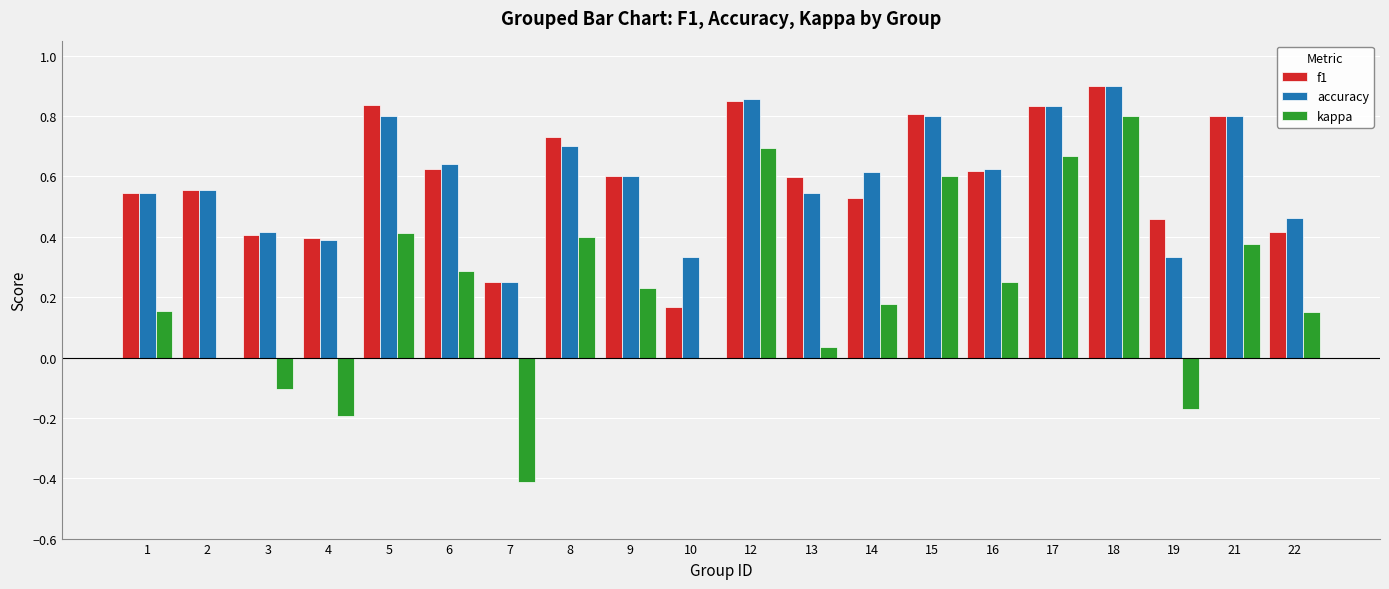

Does the chart contain stacked bars?

No